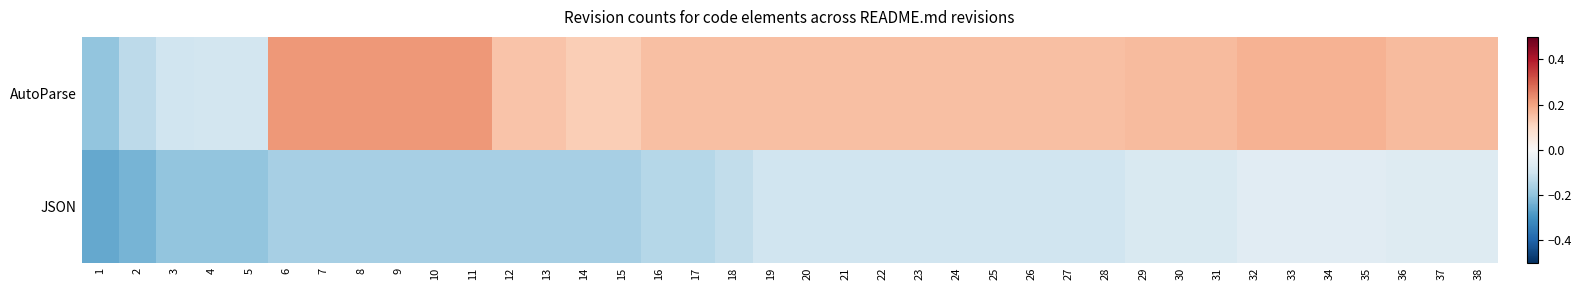

At which category is the sum across all series the highest?

32